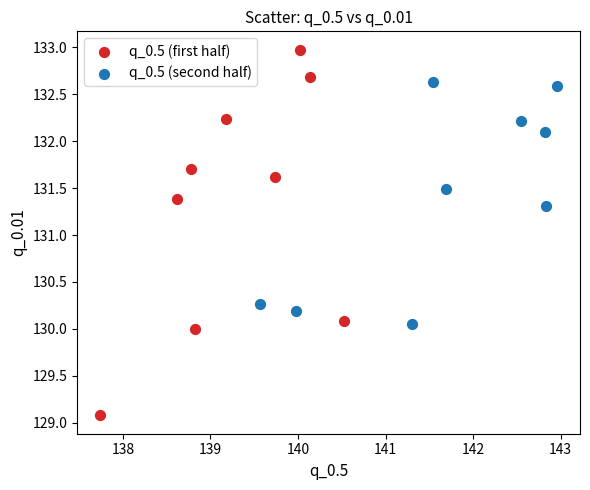

Which series contains the lowest Y value?

q_0.5 (first half)